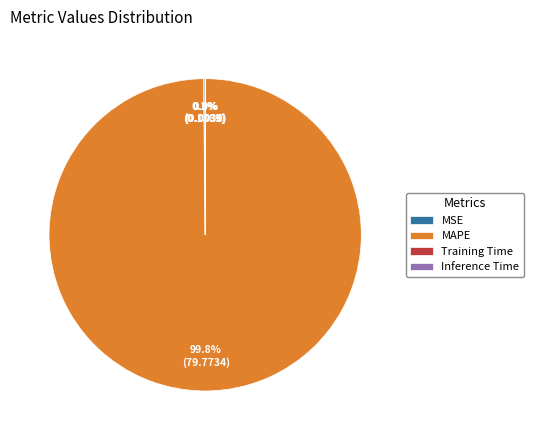

To the nearest percent, what is the difference between the largest and smallest slice percentages?

100%